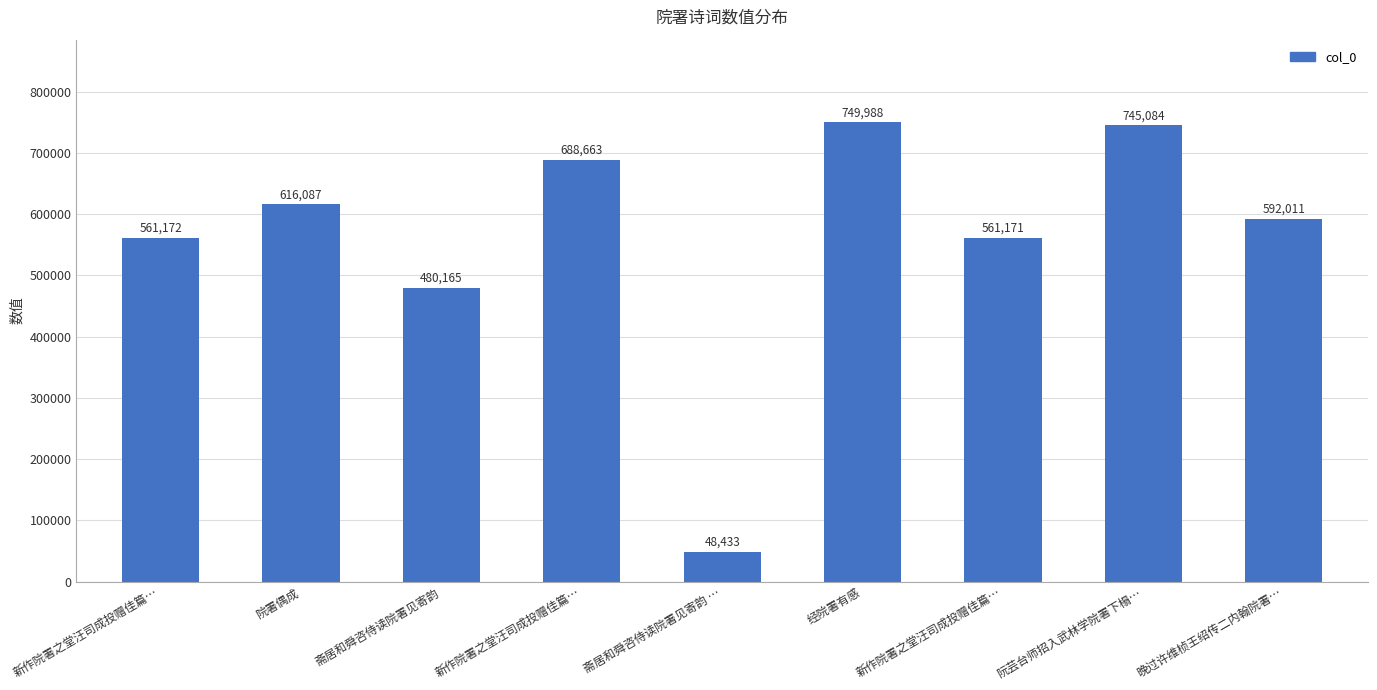

Which has a higher value, 斋居和舜咨侍读院署见寄韵 … or 院署偶成?

院署偶成